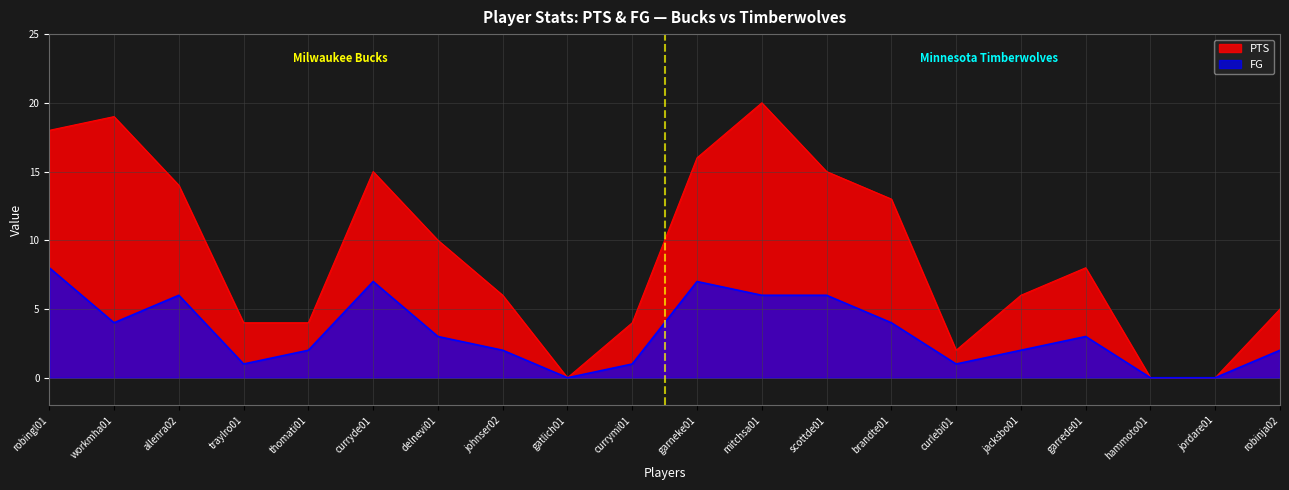

Where does the FG series first go above 3?

robingl01